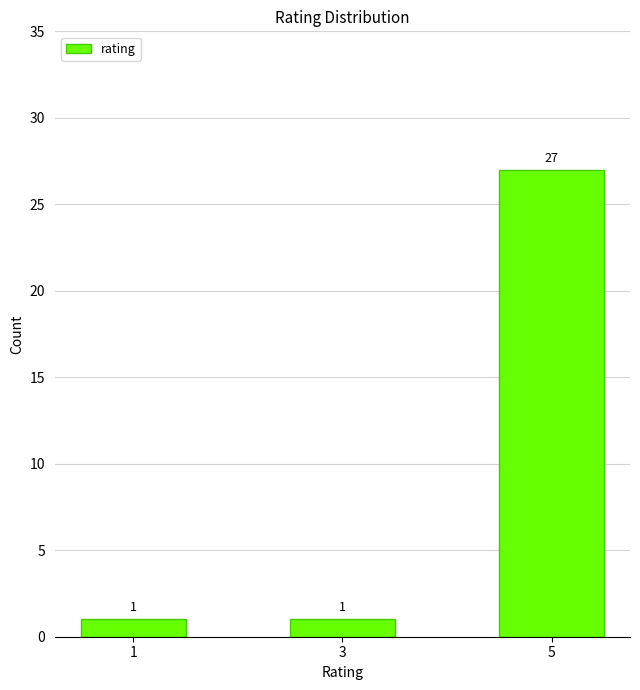

How many values are between 1 and 27?

3